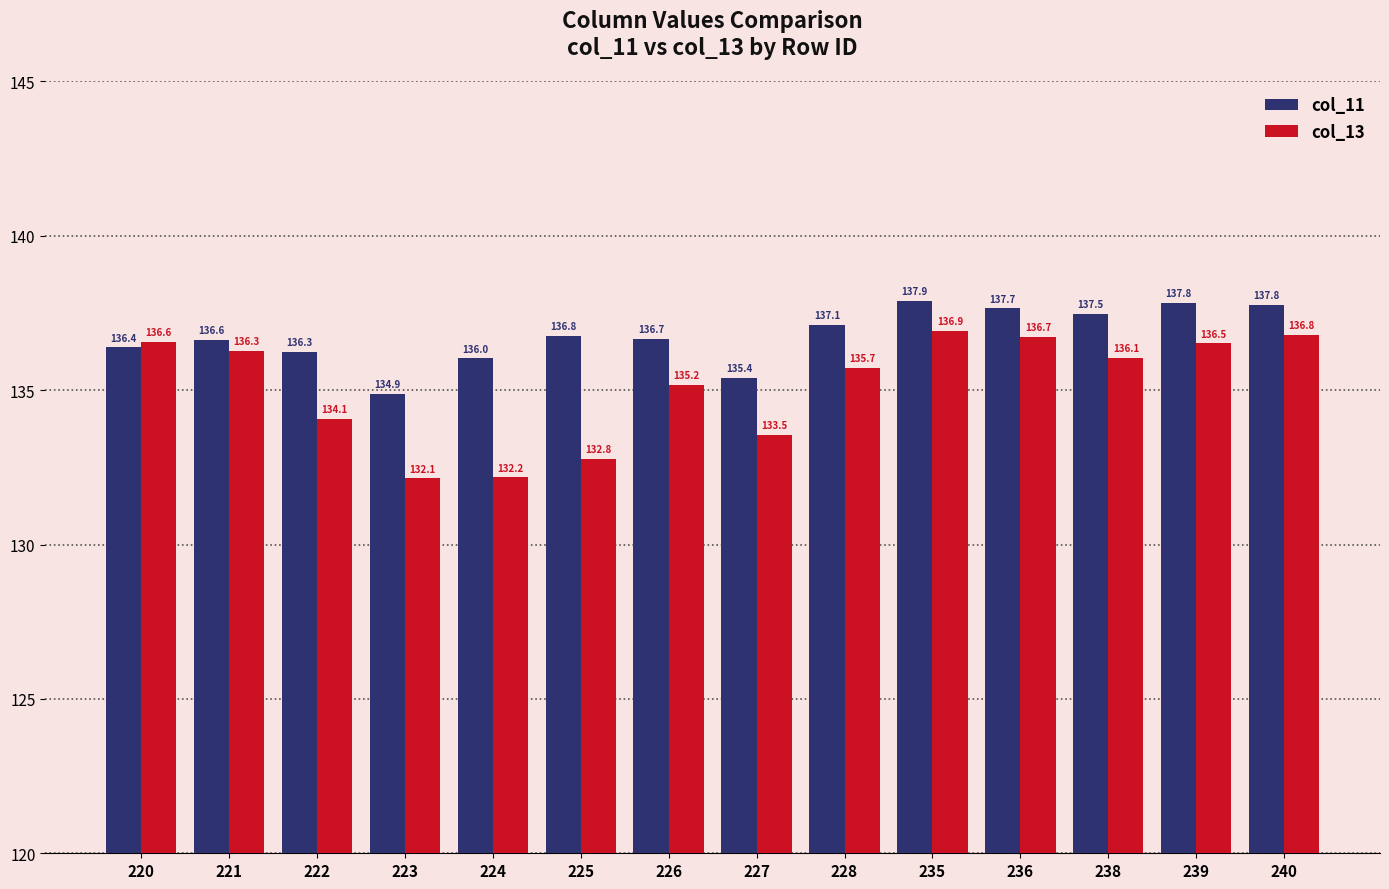

What is the average value of the col_11 series?

136.8